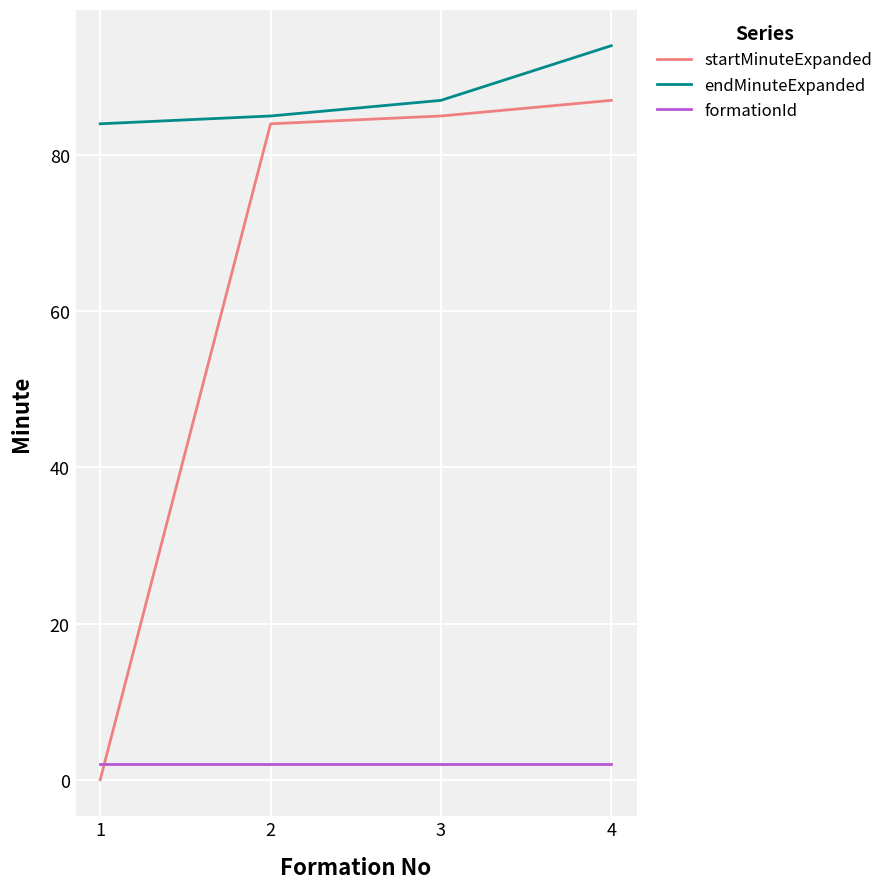

Which series has the largest total across all categories?

endMinuteExpanded